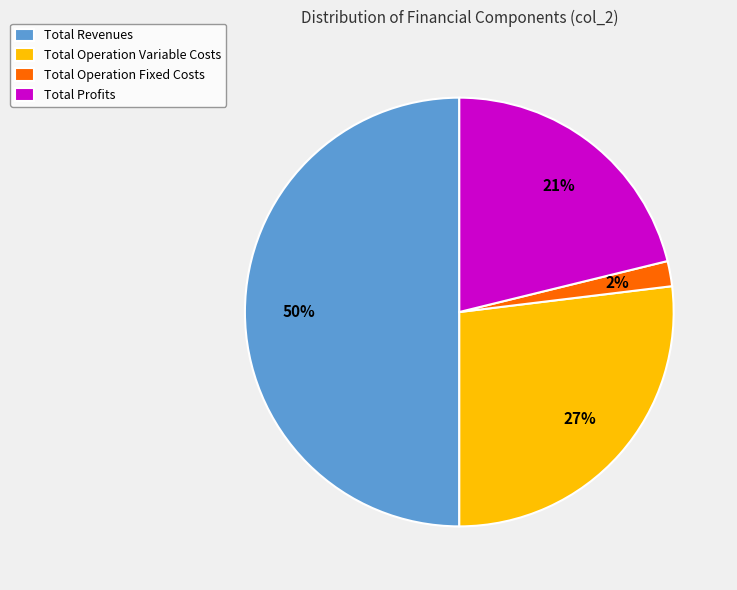

What is the ratio of the value at Total Operation Fixed Costs to the value at Total Profits?

0.1